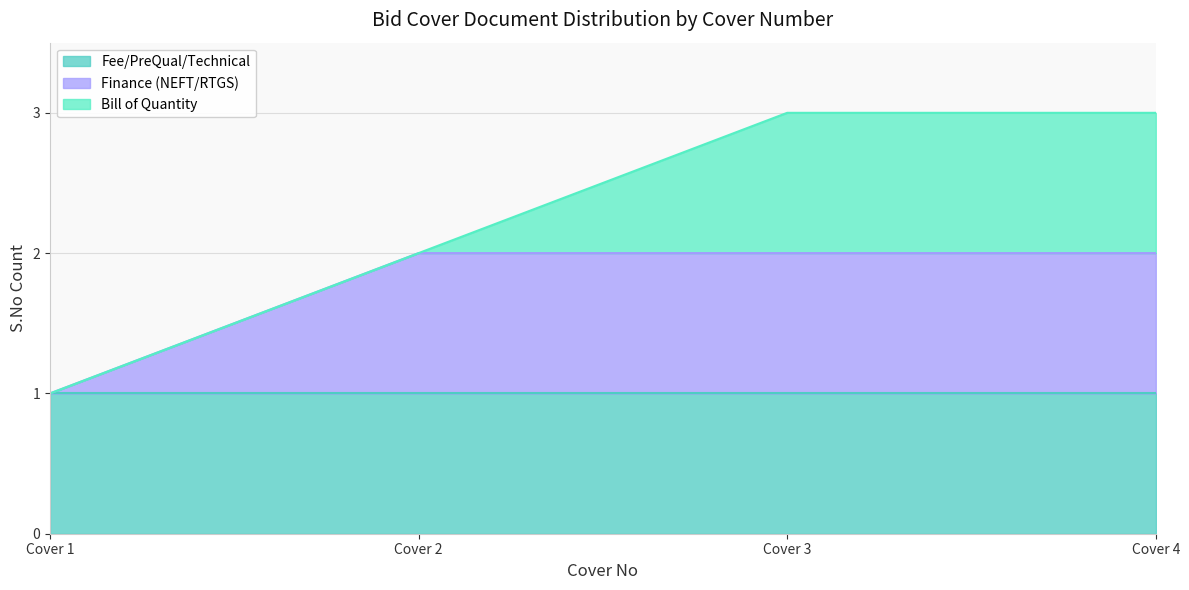

The Fee/PreQual/Technical series shows 1 at Cover 3. True or false?

True